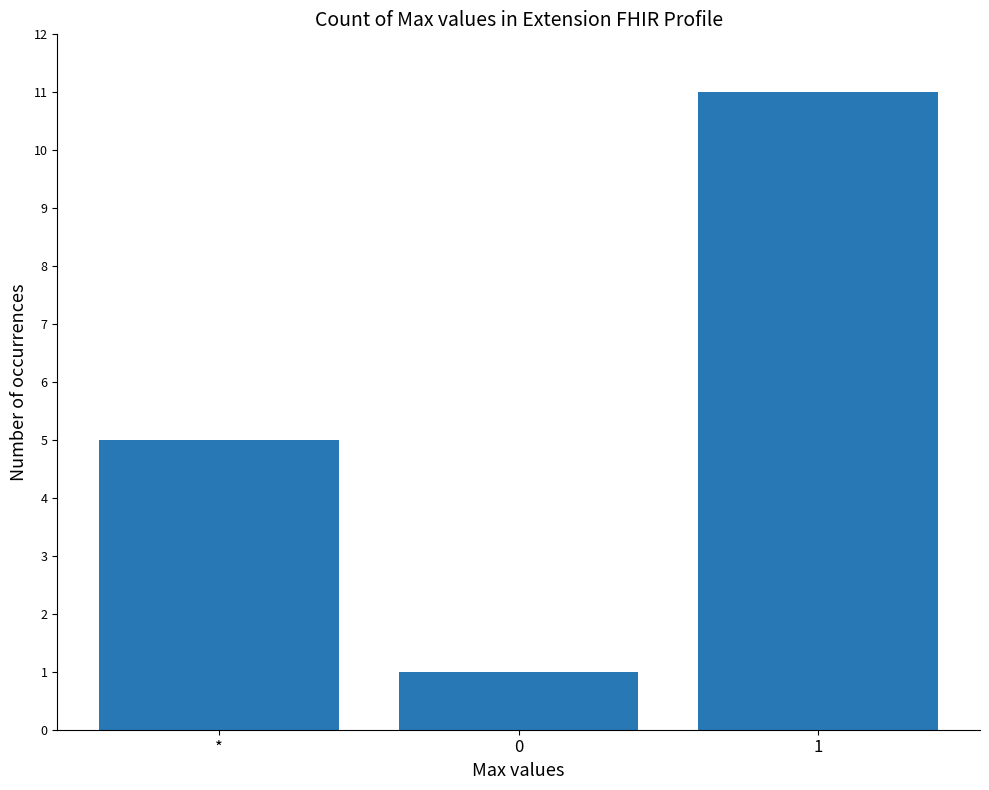

What is the smallest value displayed?

1